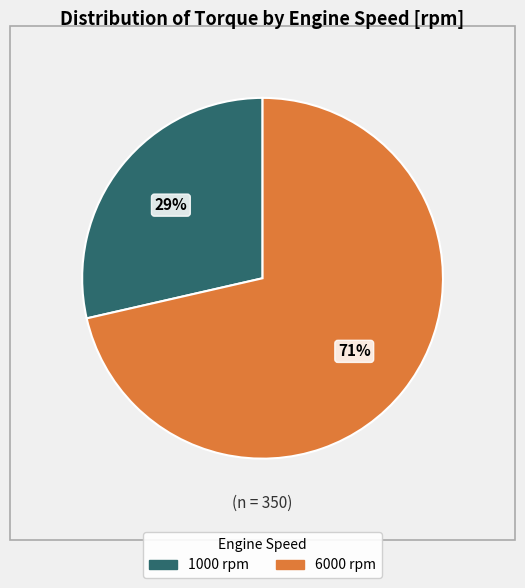

Rank the categories by value from highest to lowest.

6000, 1000